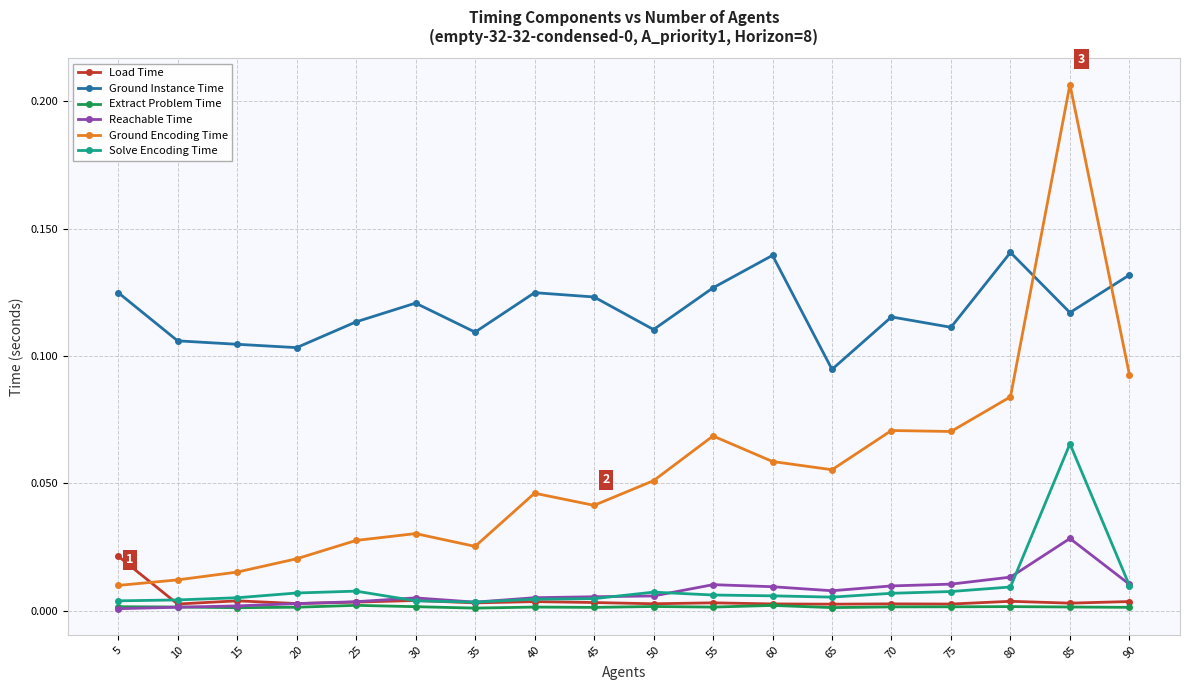

Which series has the widest spread of values?

Ground Encoding Time